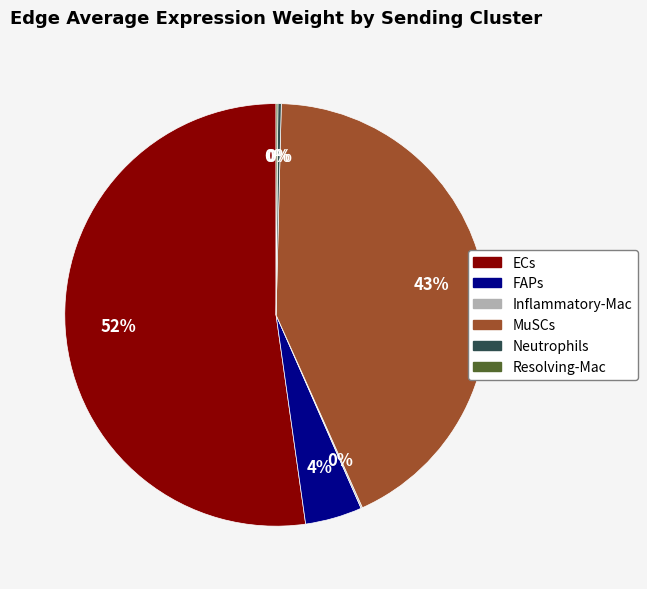

Which slice represents more than half of the pie?

ECs